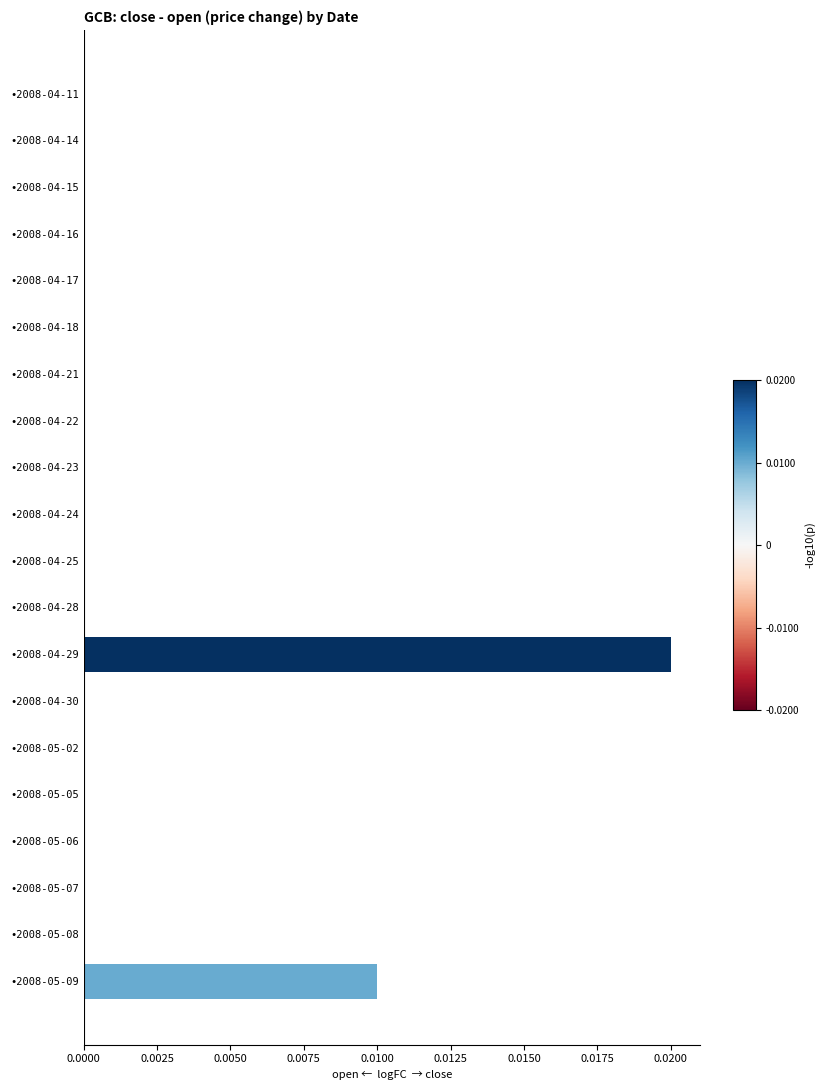

The value at •2008-04-30 is 0.0. True or false?

True